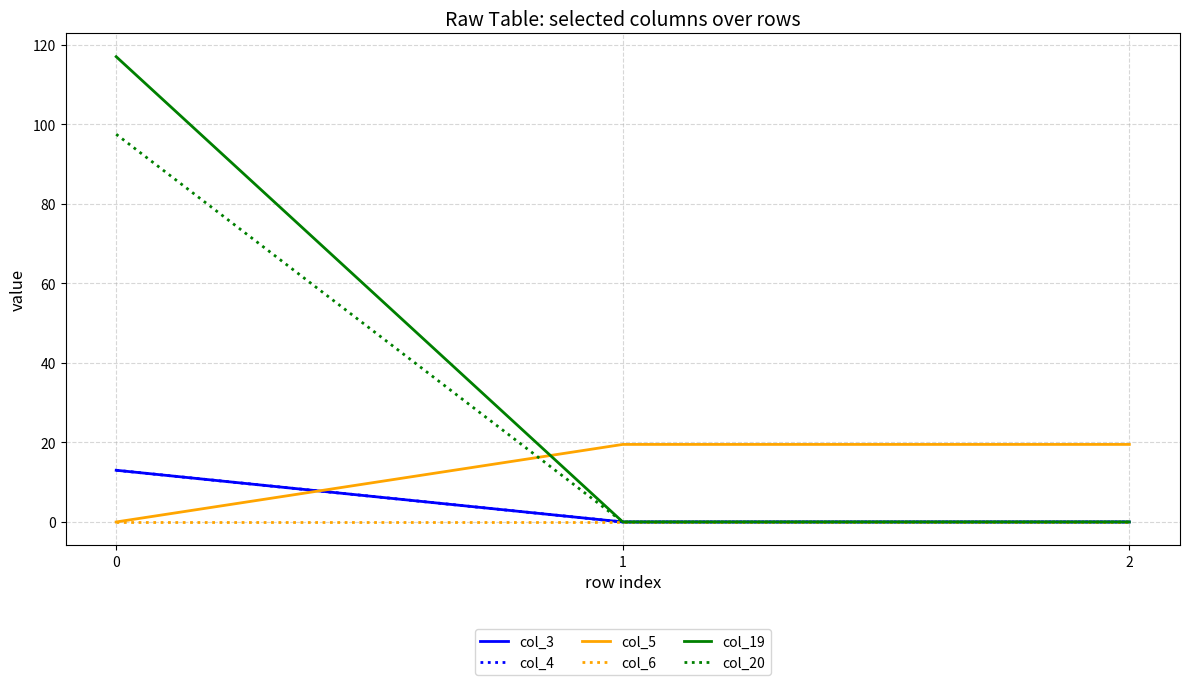

Which series has the widest spread of values?

col_19